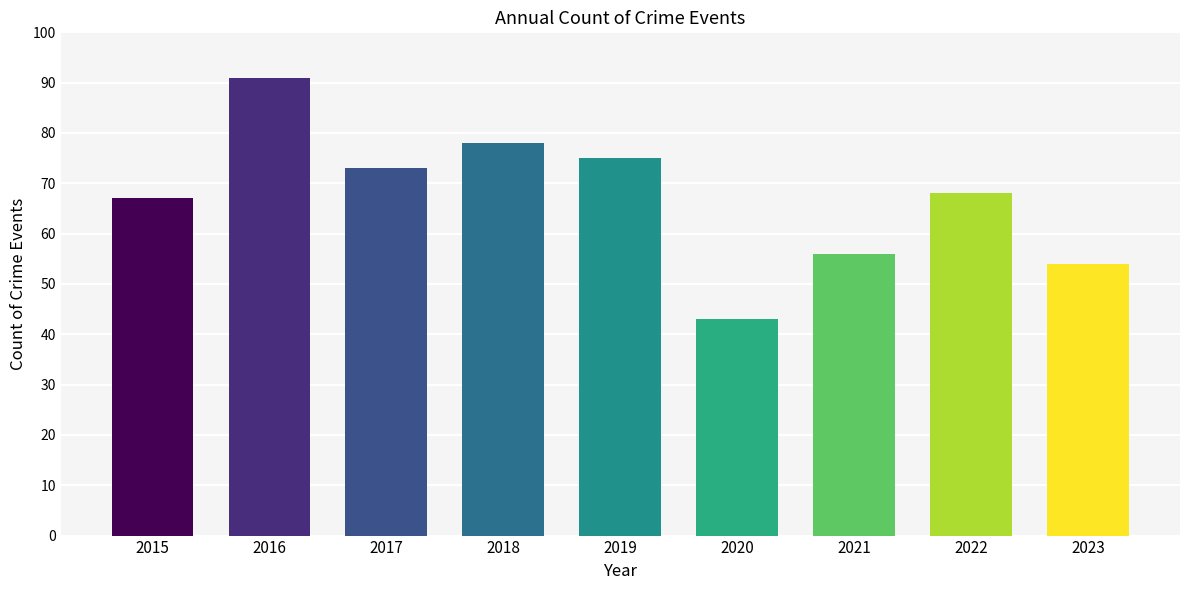

How many bars are there in total?

9